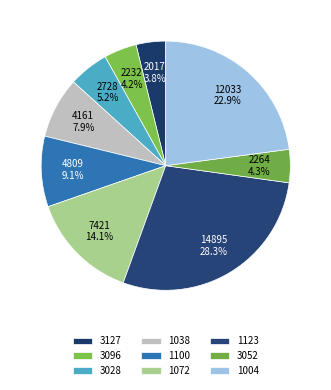

Which slice is the largest?

1123